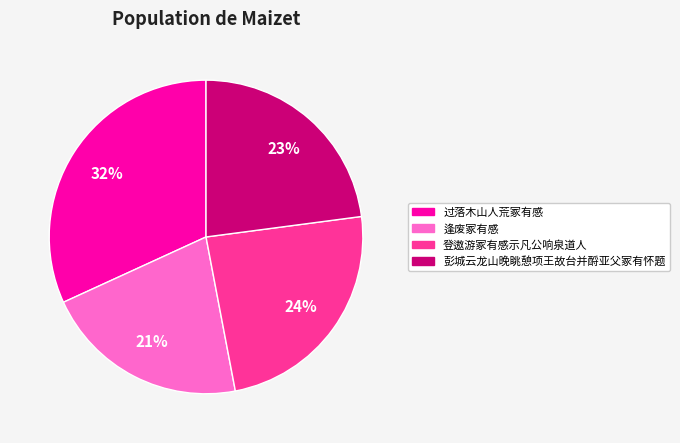

Rank the categories by value from highest to lowest.

过落木山人荒冢有感, 登遨游冢有感示凡公响泉道人, 彭城云龙山晚眺憩项王故台并酹亚父冢有怀题, 逢废冢有感